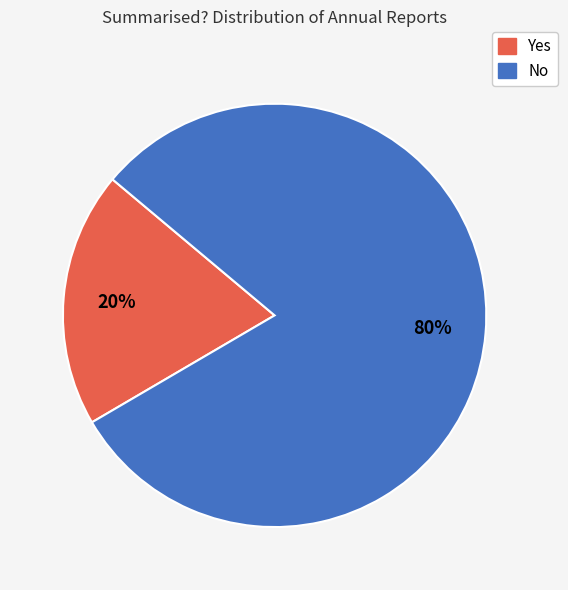

To the nearest percent, what is the combined percentage of Yes and No?

100%